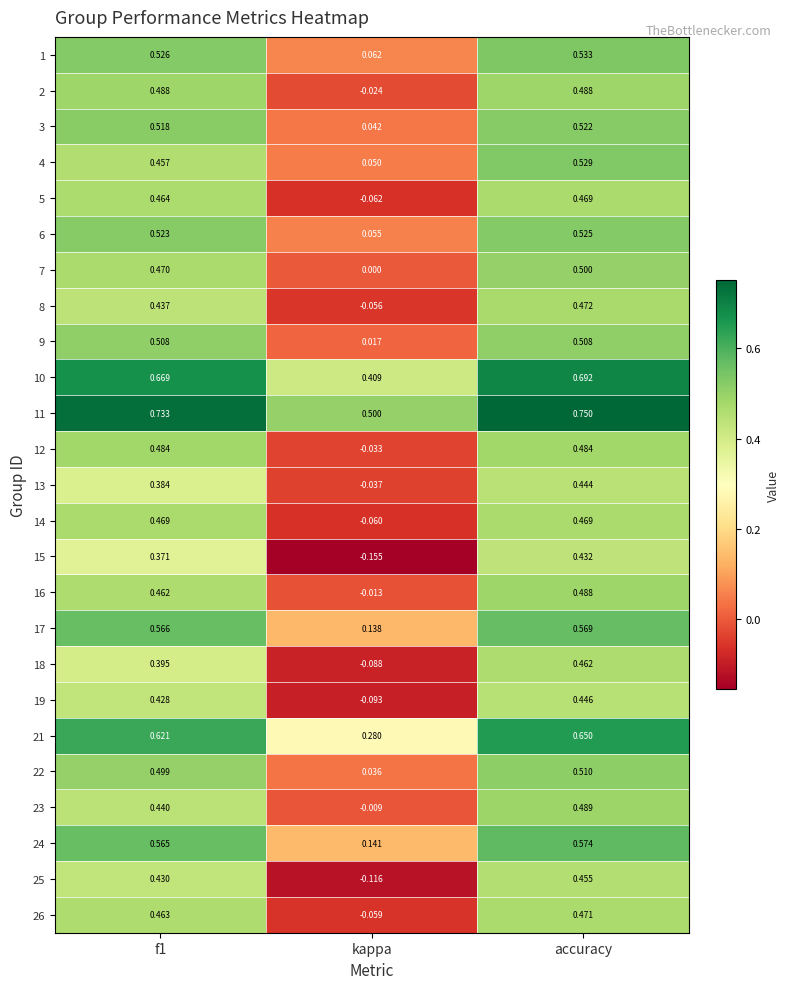

Which label corresponds to the largest value in the chart?

accuracy